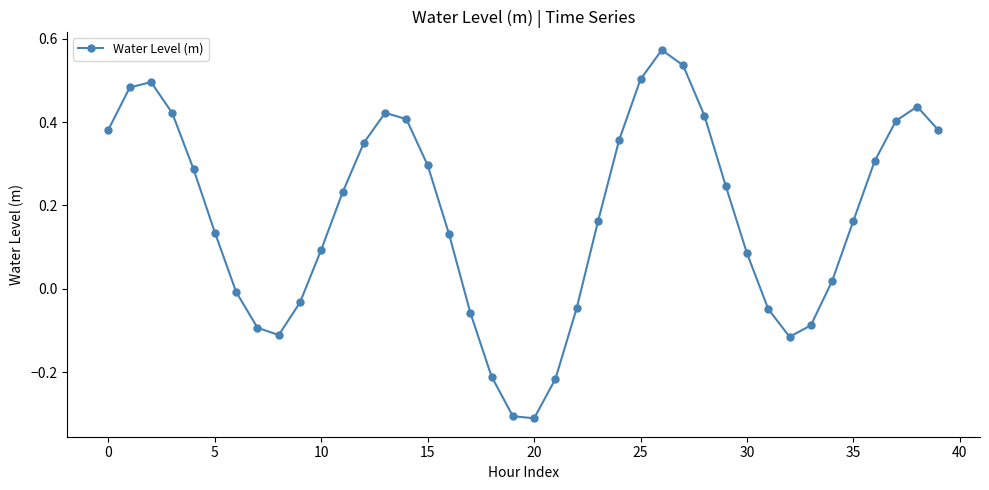

What is the difference between the second highest and second lowest values?

0.8